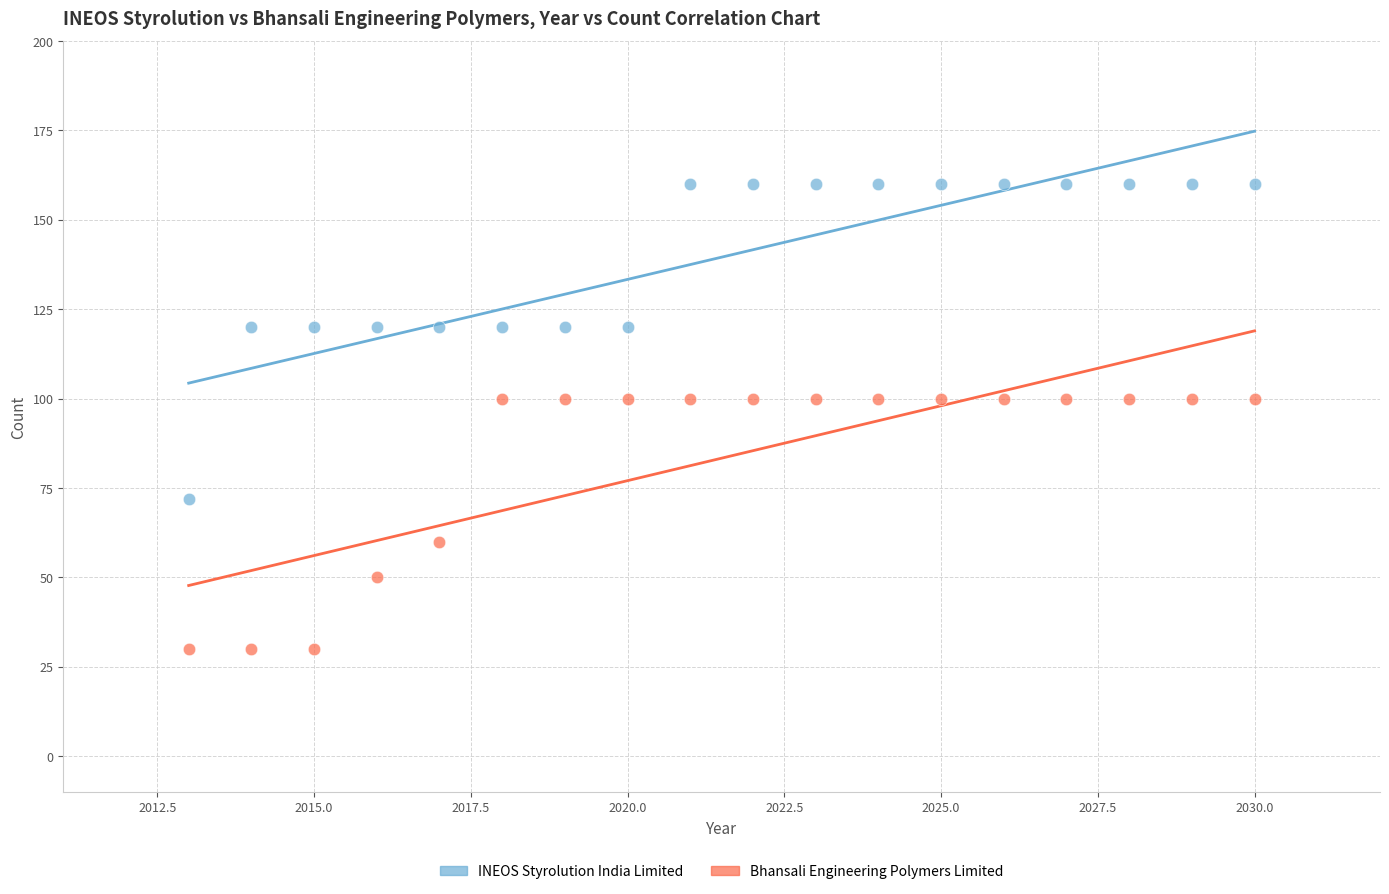

What are all the series names shown in the legend?

INEOS Styrolution India Limited, Bhansali Engineering Polymers Limited